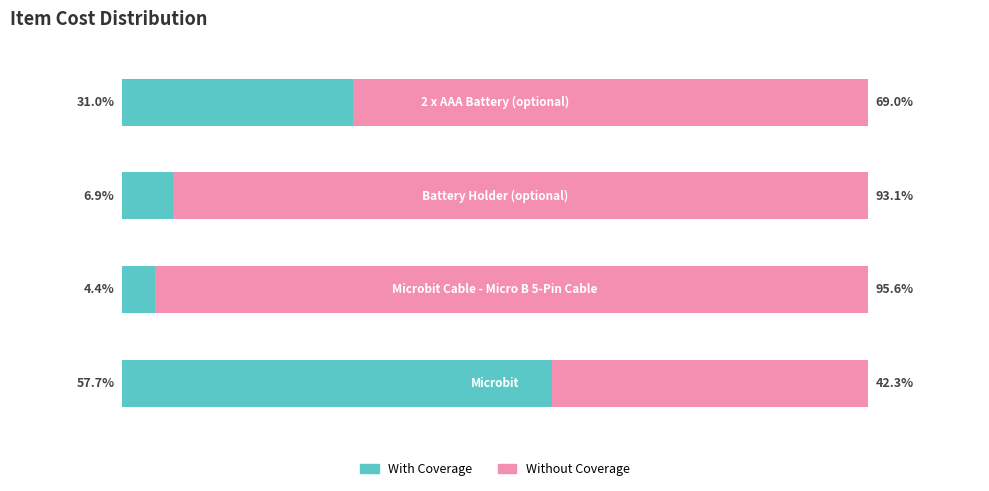

What are all the series names shown in the legend?

With Coverage, Without Coverage